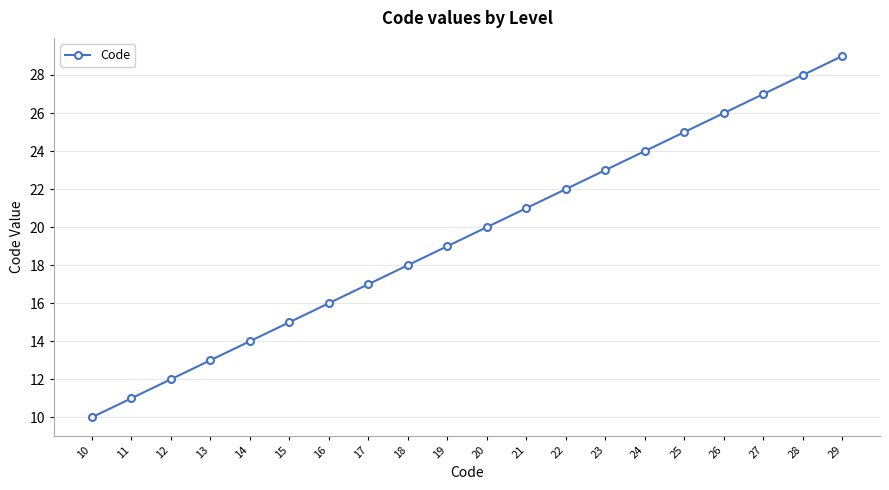

What is the difference between the maximum and minimum values?

19